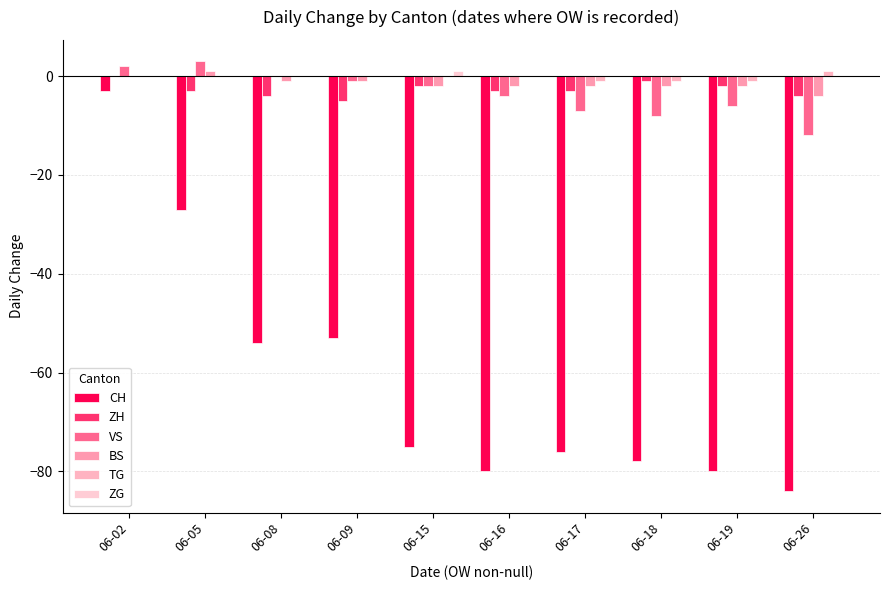

What are all the series names shown in the legend?

CH, ZH, VS, BS, TG, ZG